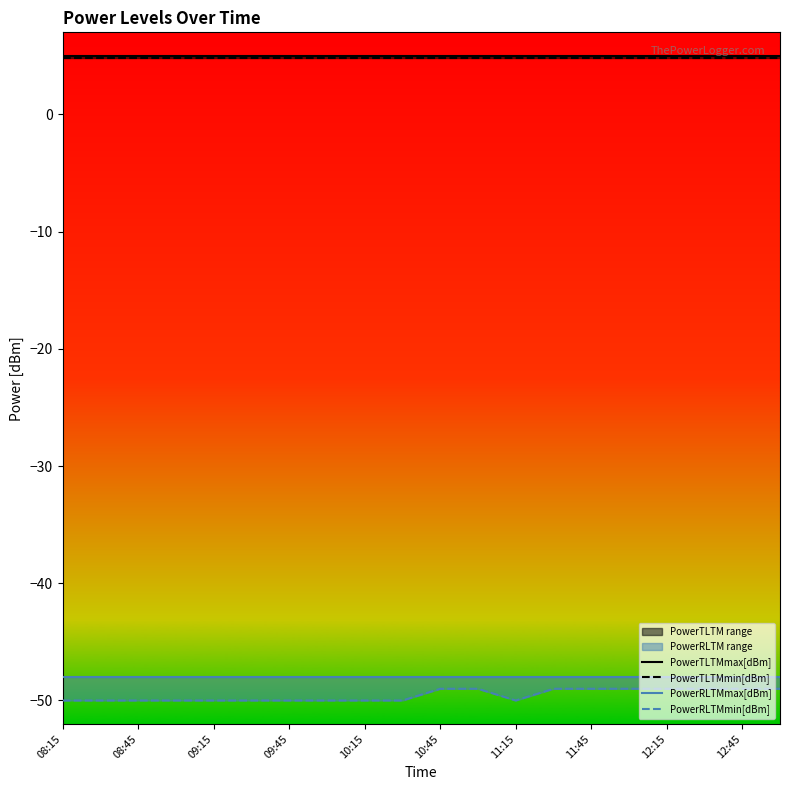

True or false: PowerRLTMmax[dBm] has more than 0 points higher than both neighbors.

False